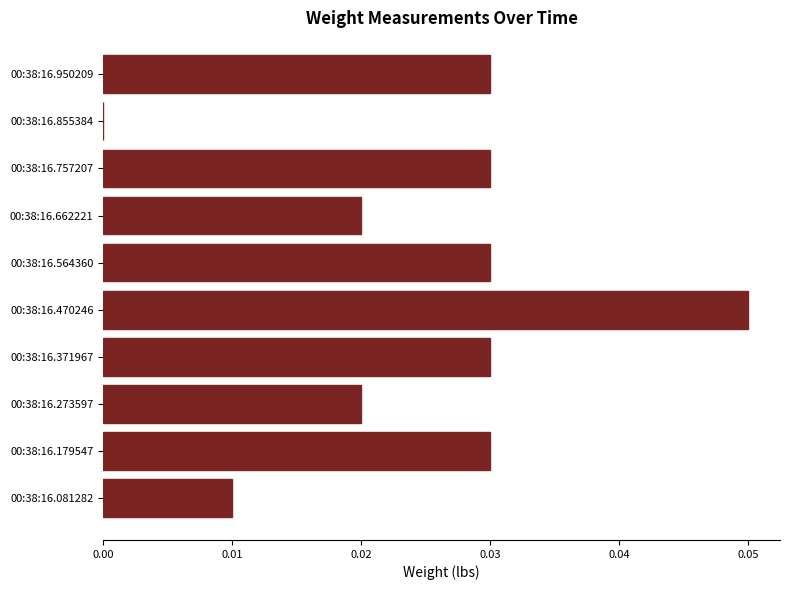

At which category does the chart reach its peak across all series?

00:38:16.470246